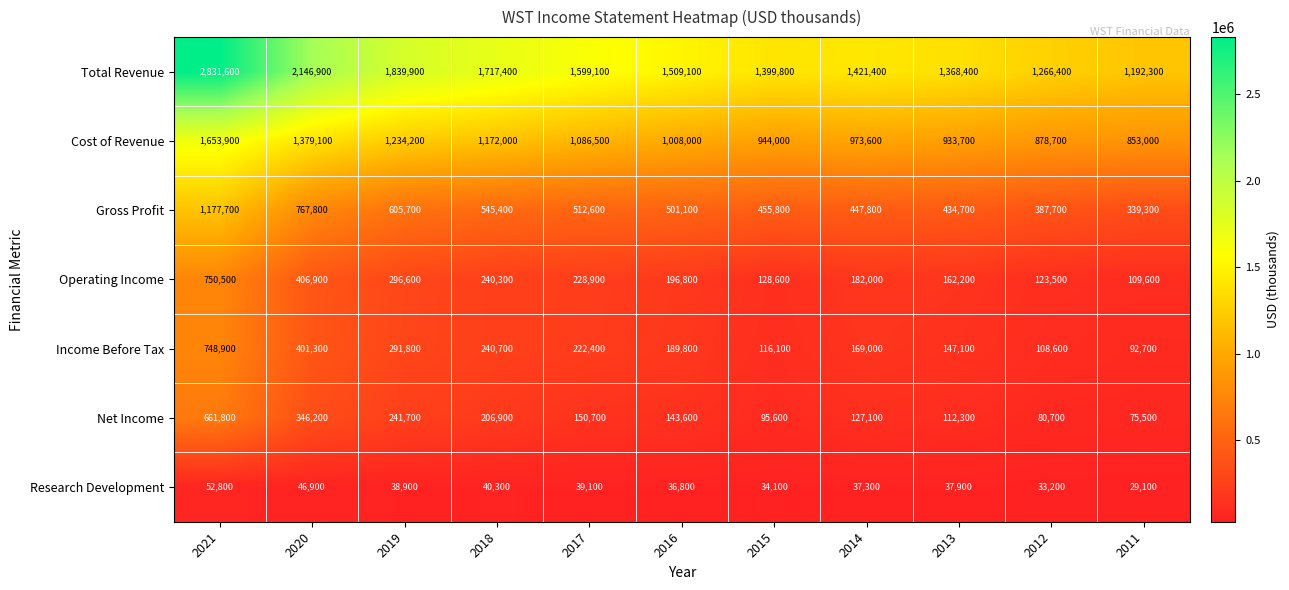

What is the spread (max minus min) of values at 2017?

1560000